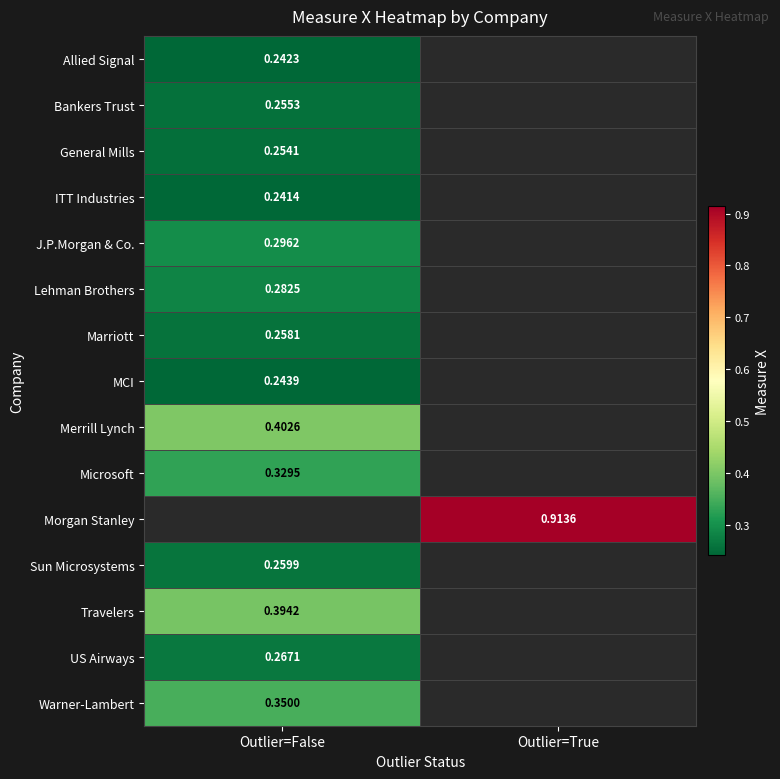

The Merrill Lynch series shows 0.1 at Outlier=False. True or false?

False